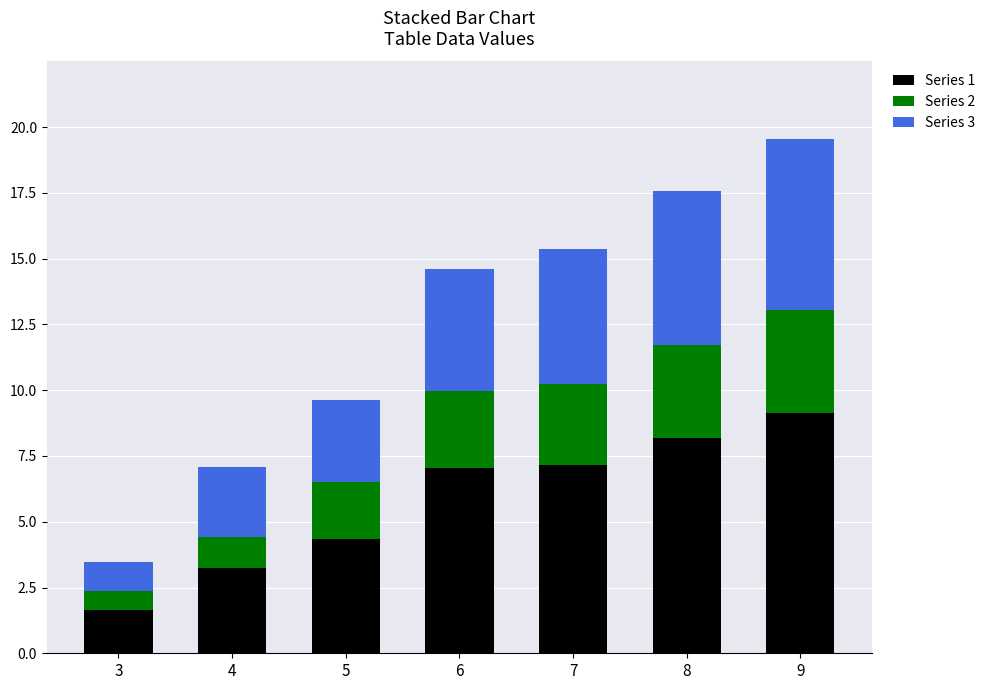

Is it true that Series 1 equals 2.1 at 8?

False